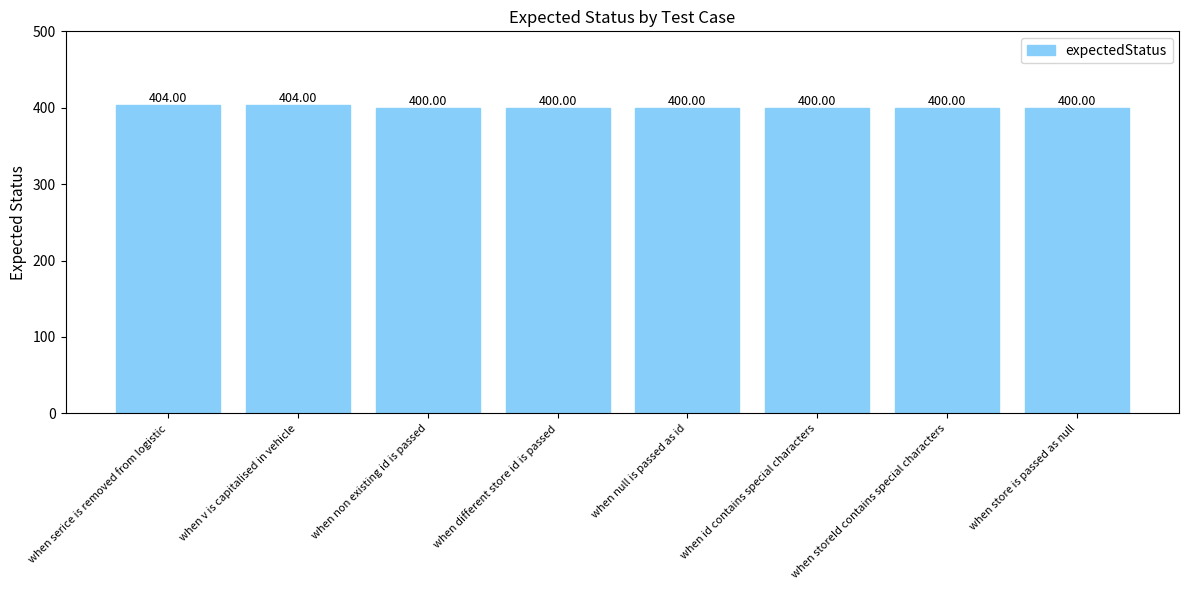

What is the value of the 2nd bar from the left?

404